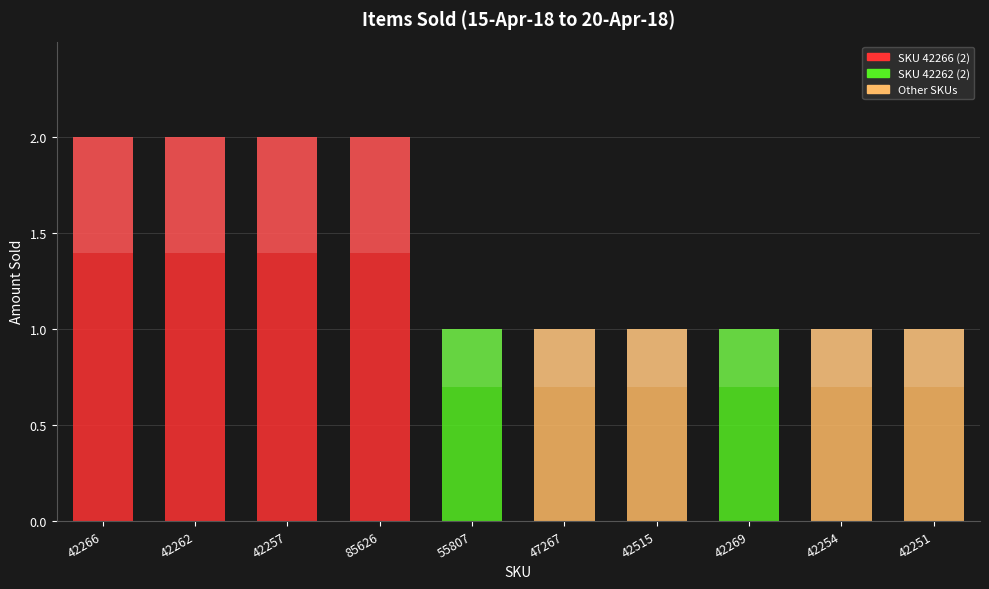

How many bars are there in total?

10